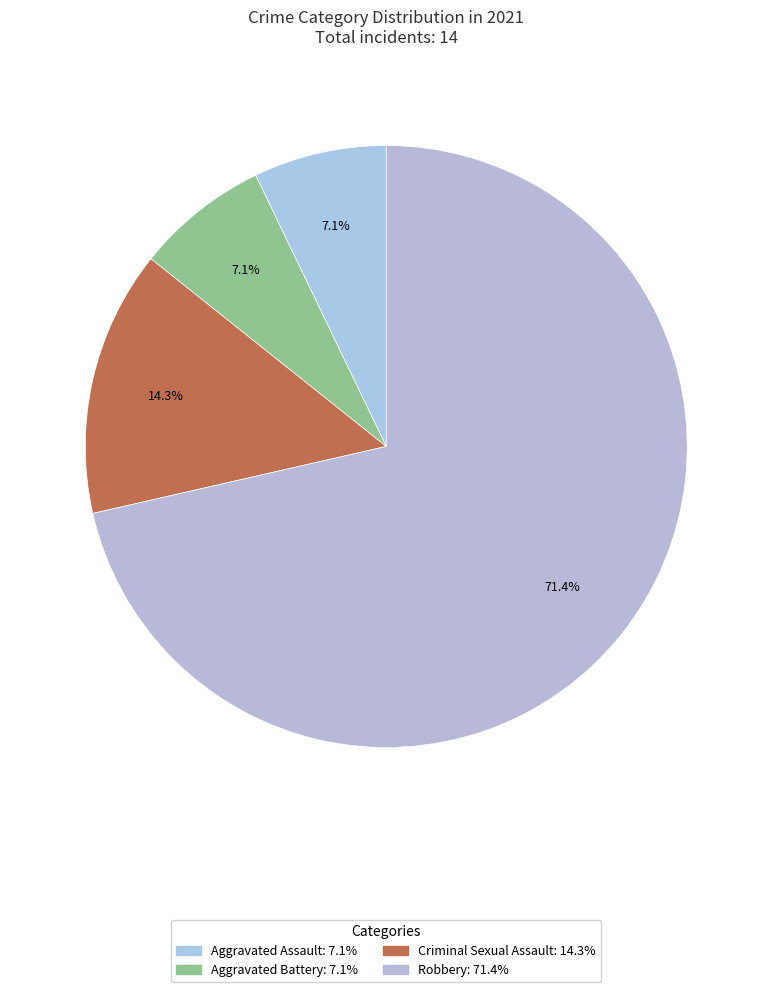

To the nearest percent, what percentage of the pie is Aggravated Assault?

7%